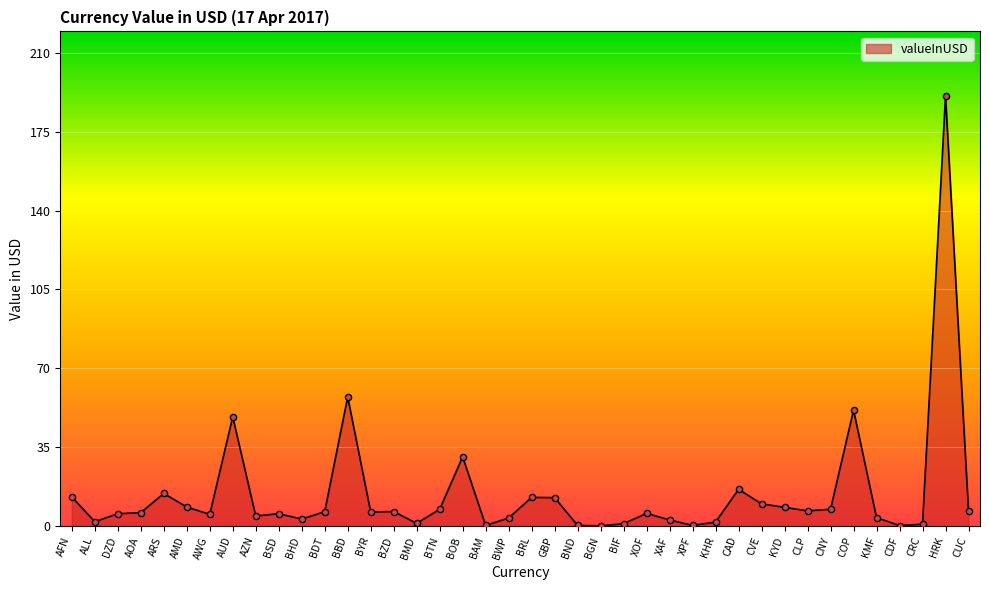

Approximately how many times larger is the value at AUD compared to BTN?

6.5